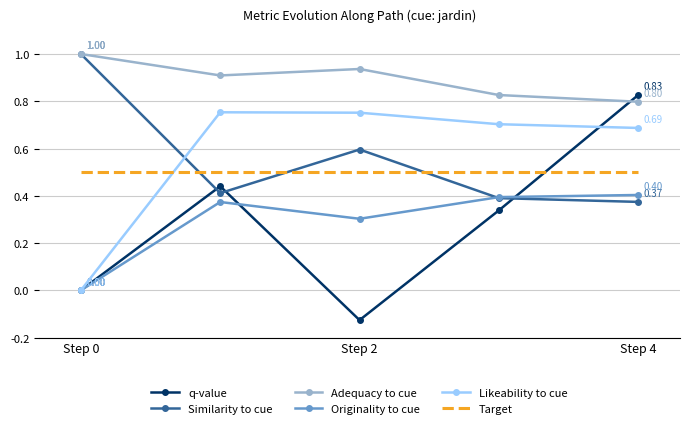

What are all the series names shown in the legend?

q-value, Similarity to cue, Adequacy to cue, Originality to cue, Likeability to cue, Target